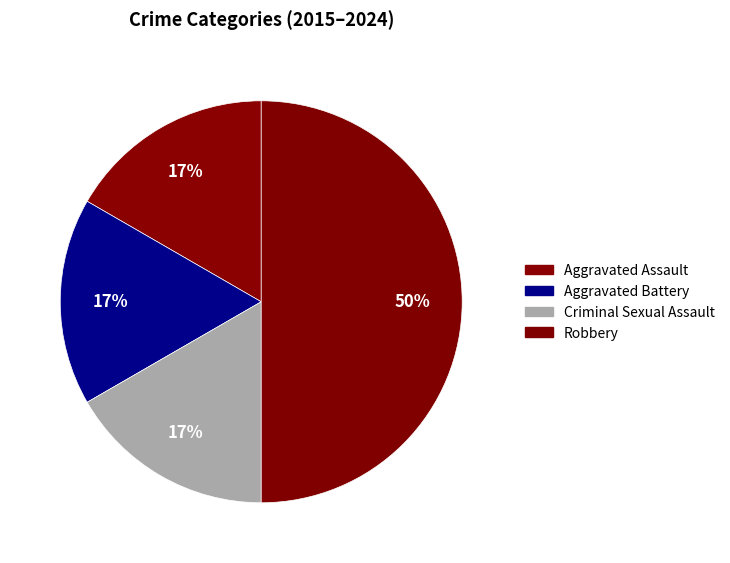

How many segments does this pie chart have?

4